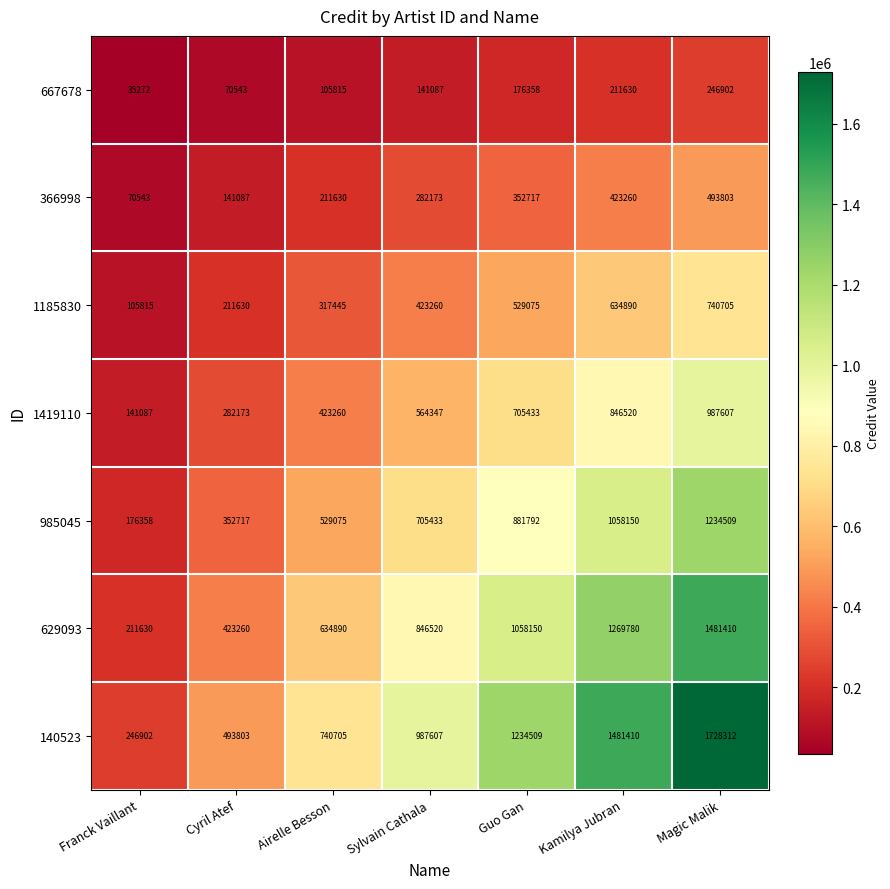

What is the difference between the maximum and minimum values in the 629093 series?

1269780